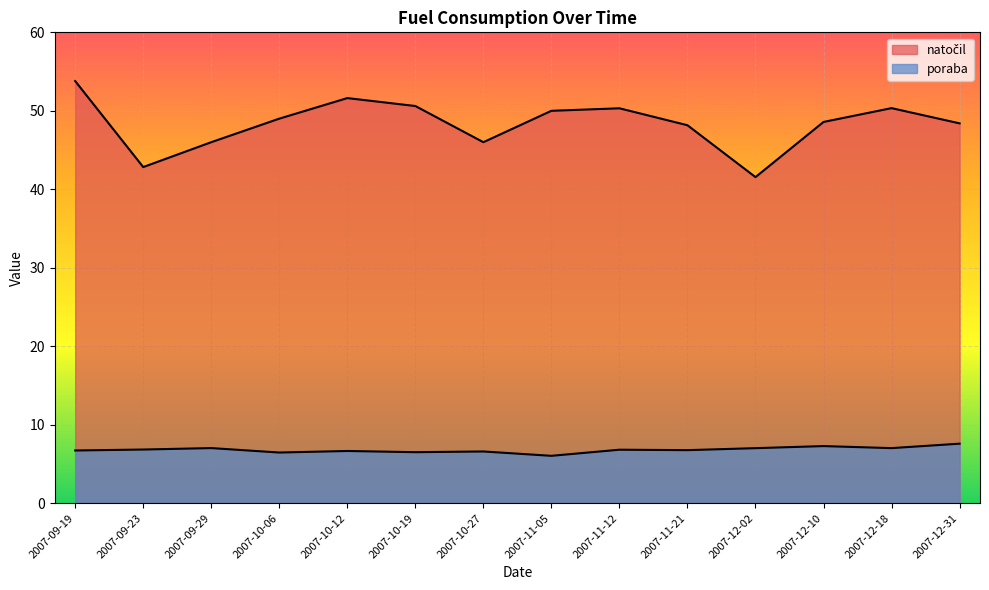

How many values in the natočil series are below 49?

7